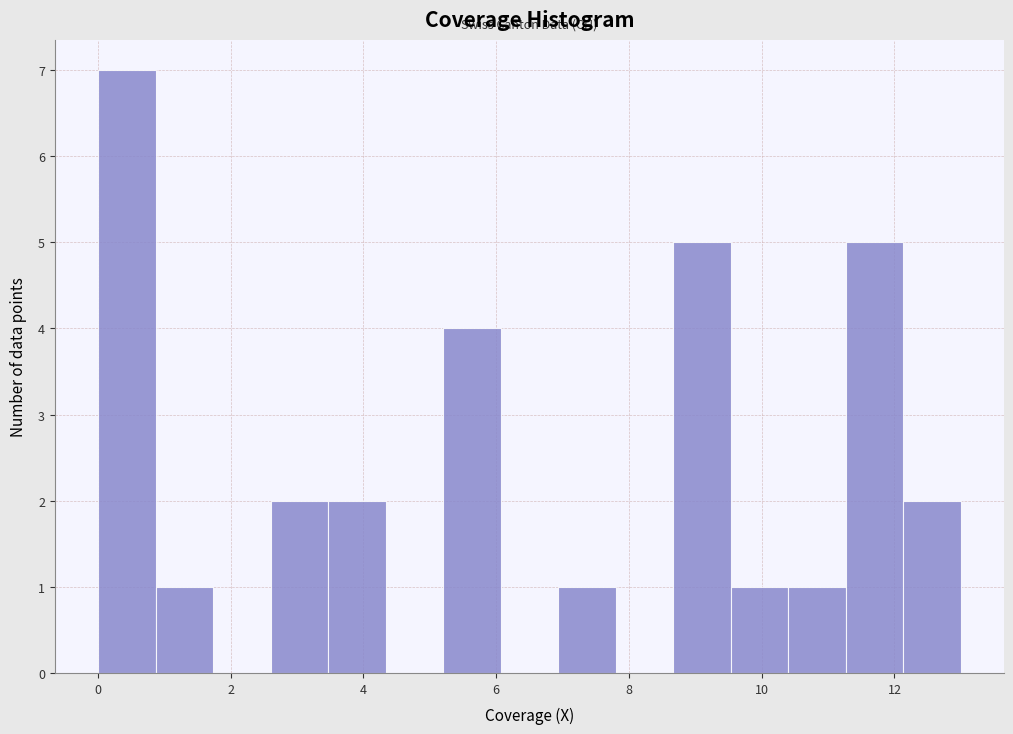

Reading left to right, transcribe this chart: for each bar, give the range it covers on the x-axis and its height. Neither the bar edges nor the heights are printed on the chart, so give them approximately, as read against the axes.

0.0 to 0.8: 7
0.8 to 1.8: 1
1.8 to 2.6: 0
2.6 to 3.4: 2
3.4 to 4.4: 2
4.4 to 5.2: 0
5.2 to 6.0: 4
6.0 to 7.0: 0
7.0 to 7.8: 1
7.8 to 8.6: 0
8.6 to 9.6: 5
9.6 to 10.4: 1
10.4 to 11.2: 1
11.2 to 12.2: 5
12.2 to 13.0: 2